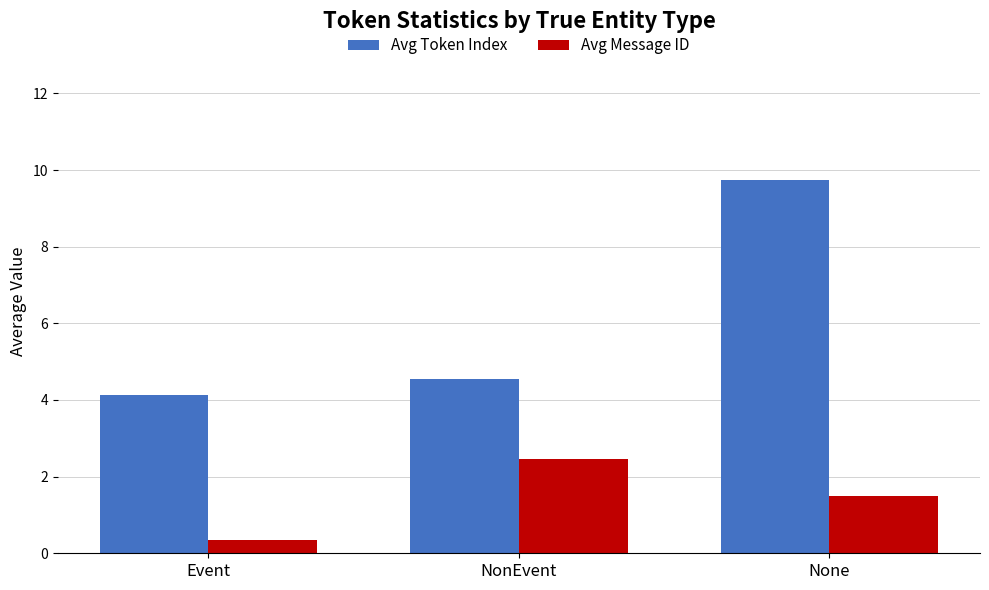

What is the label of the 3rd bar from the left?

None